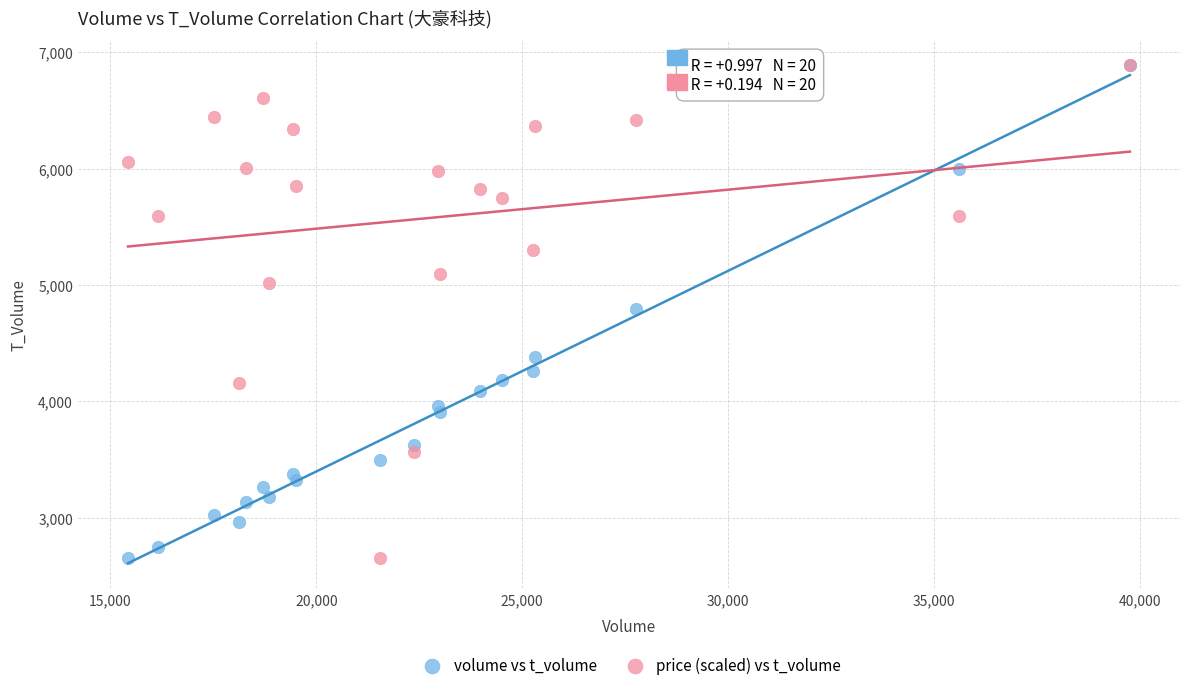

What are all the series names shown in the legend?

volume vs t_volume, price (scaled) vs t_volume